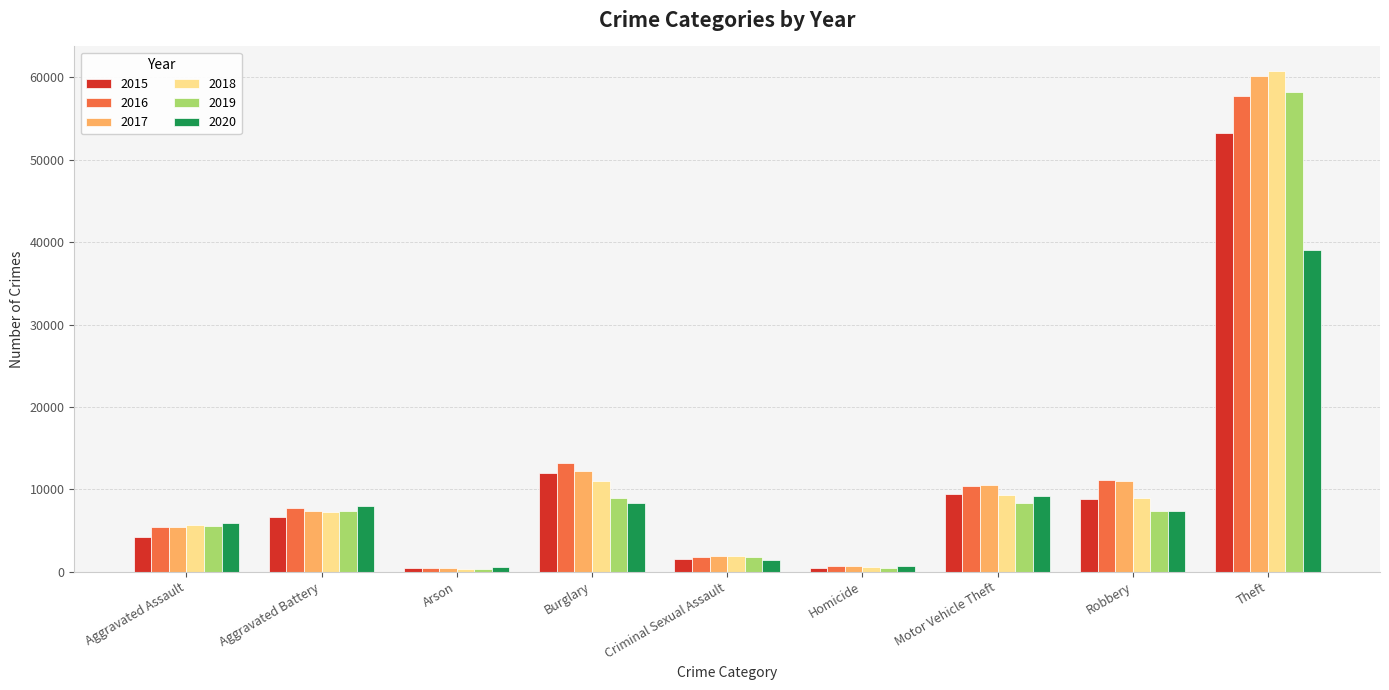

What is the maximum value shown in the chart?

60719